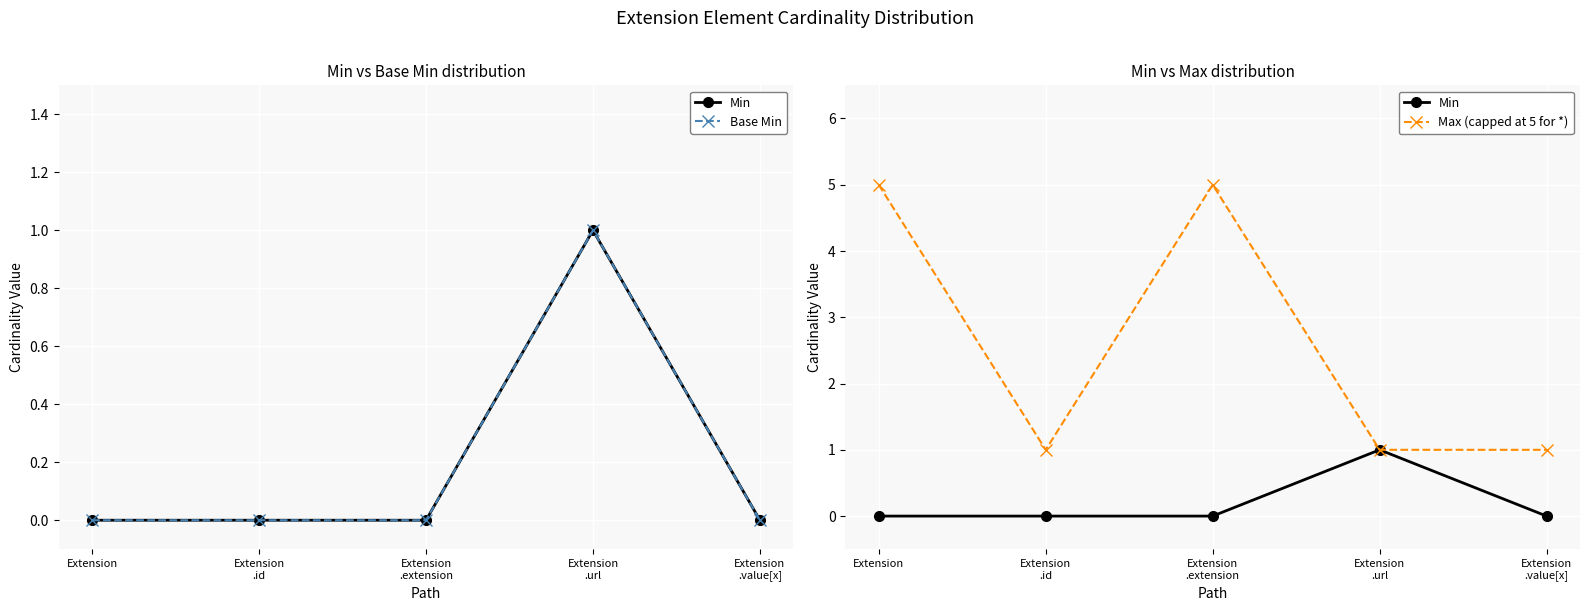

Which series has the largest range (max minus min)?

Max (capped at 5 for *)